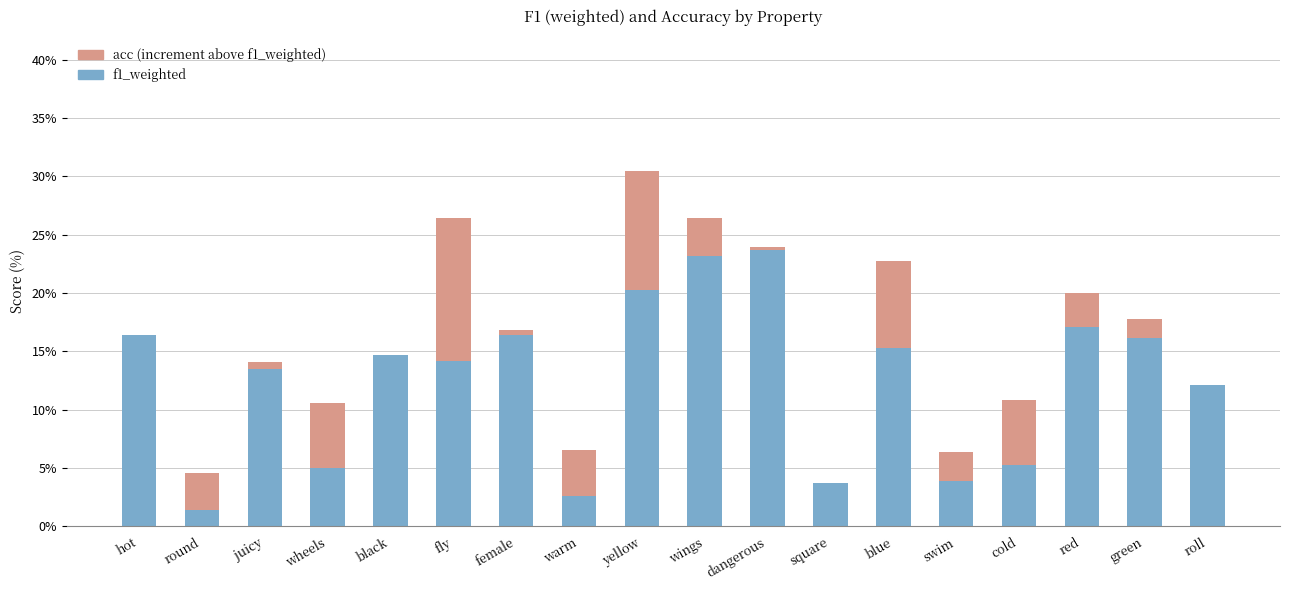

Which series changed the most between round and warm?

f1_weighted